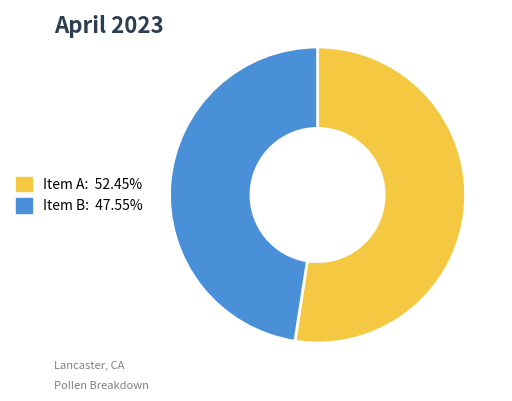

How many slices are in this pie chart?

2